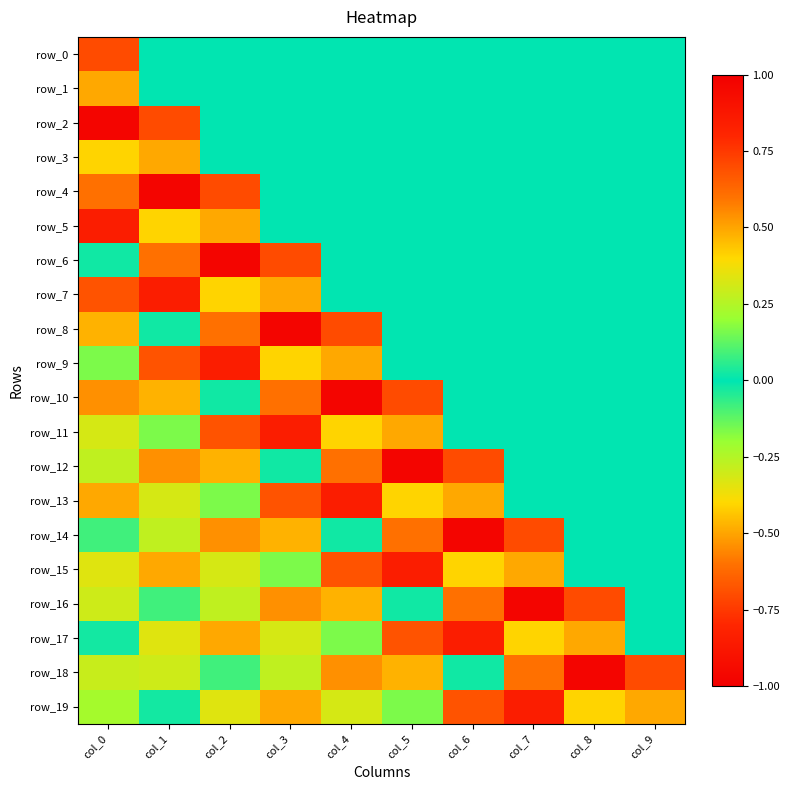

Is it true that row_8 equals 0.0 at col_8?

True